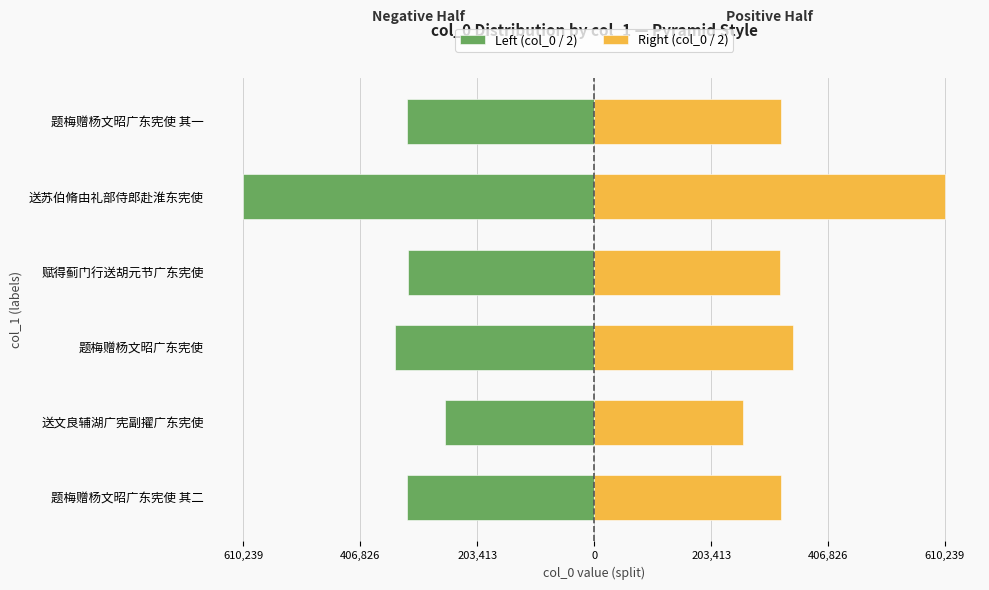

What is the difference between the maximum and minimum values in the Left (col_0 / 2) series?

351430.0